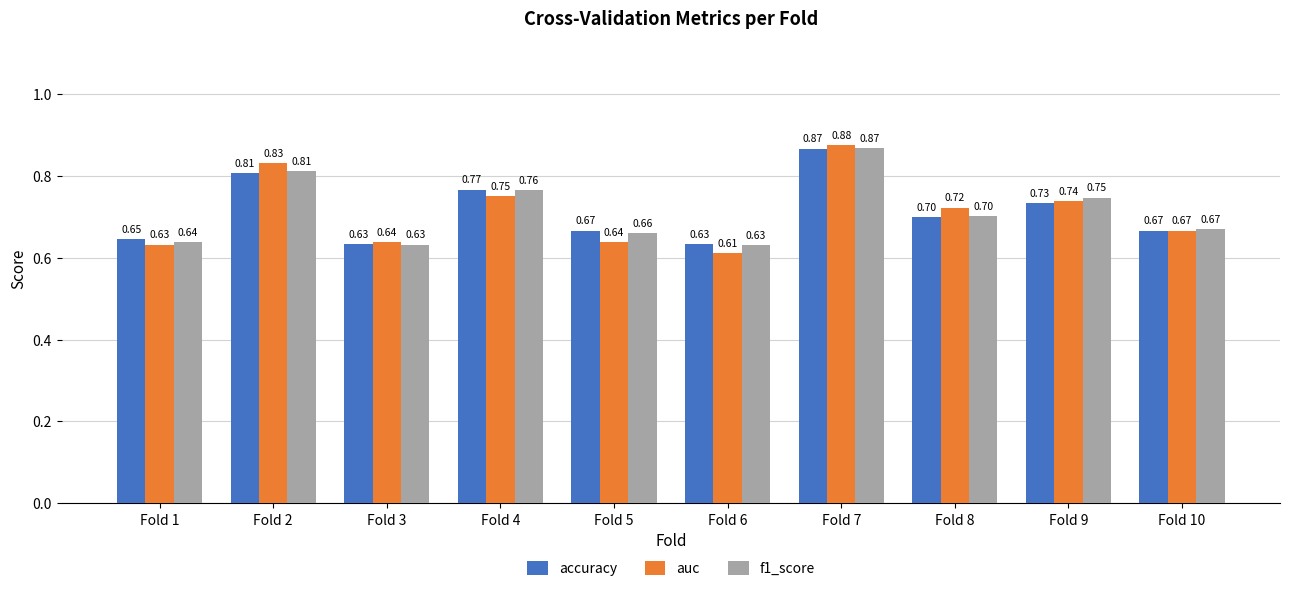

What is the sum of the f1_score values at Fold 5 and Fold 1?

1.3